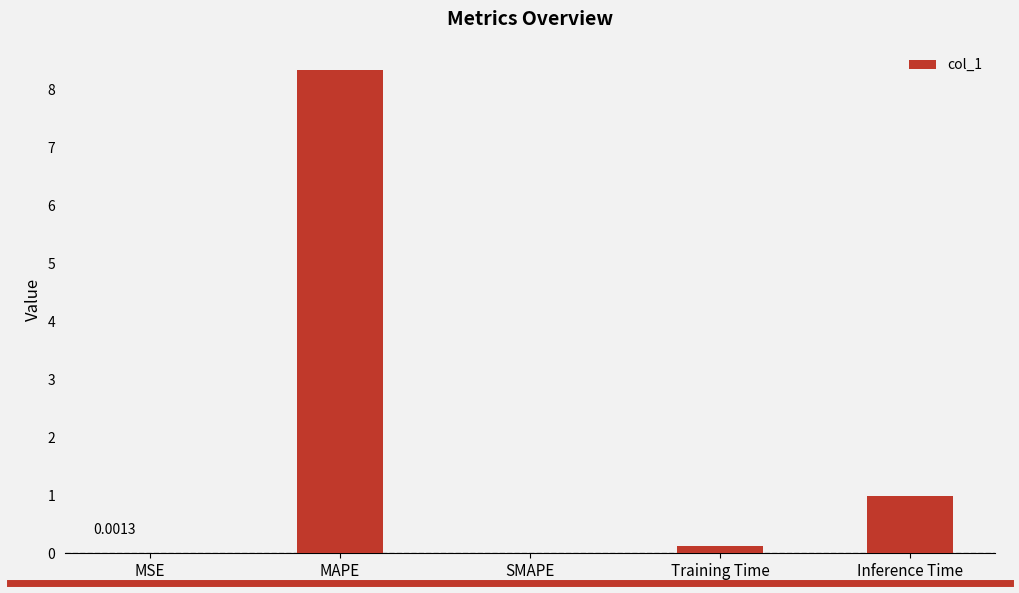

How many data points does each series have?

5